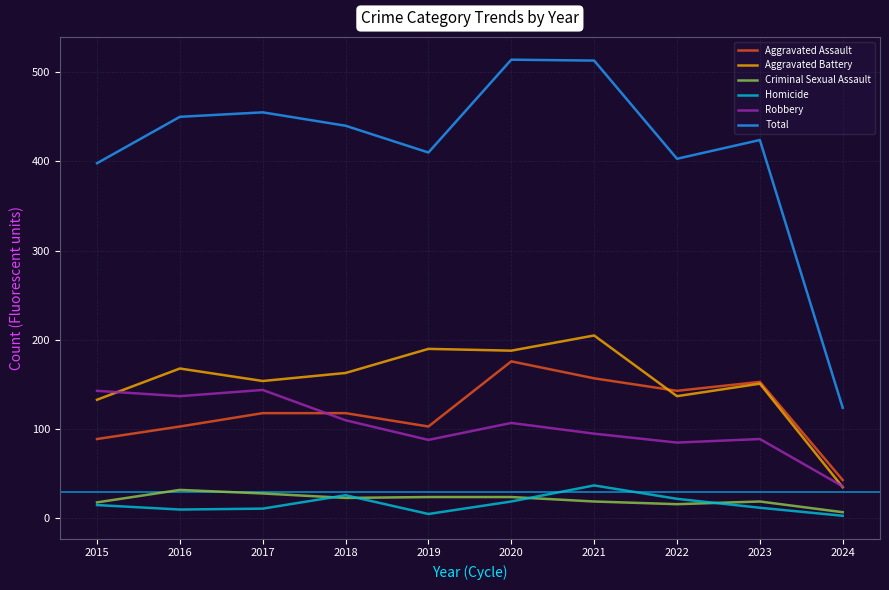

At which category does Robbery reach its first local peak?

2017